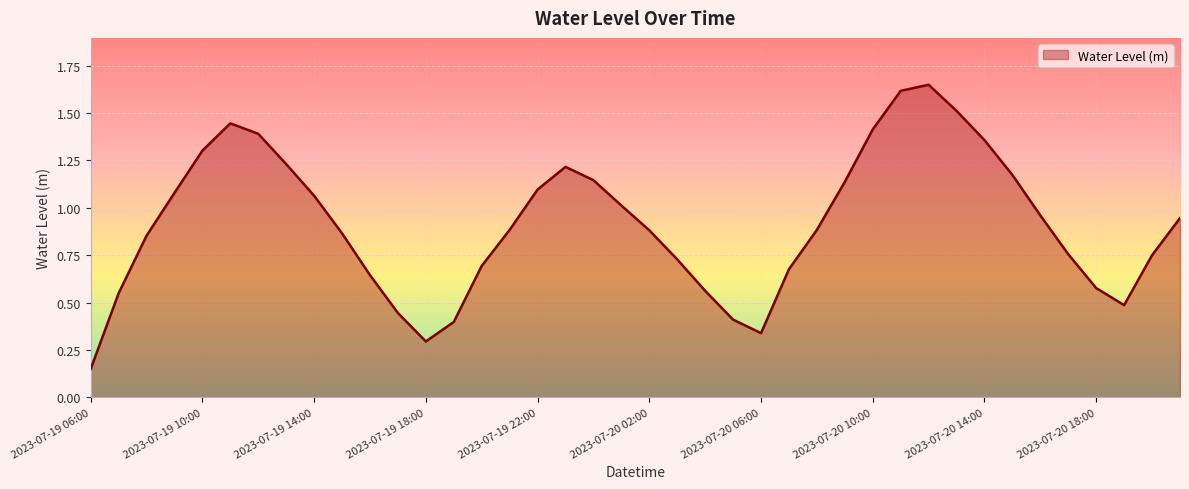

What is the difference between the maximum and minimum values?

1.5